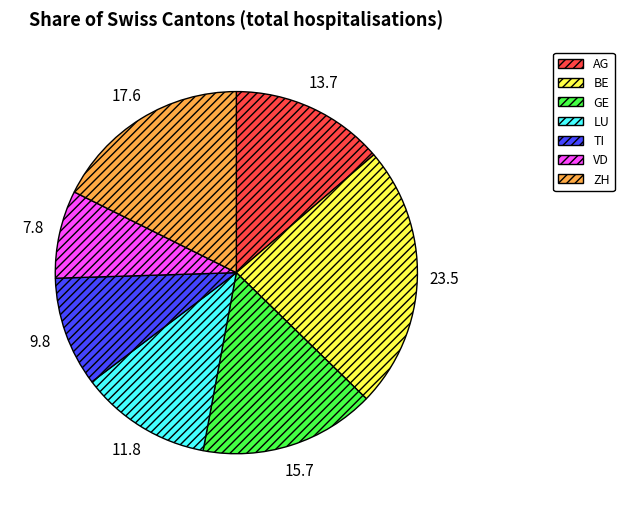

What is the ratio of the value at BE to the value at ZH?

1.3